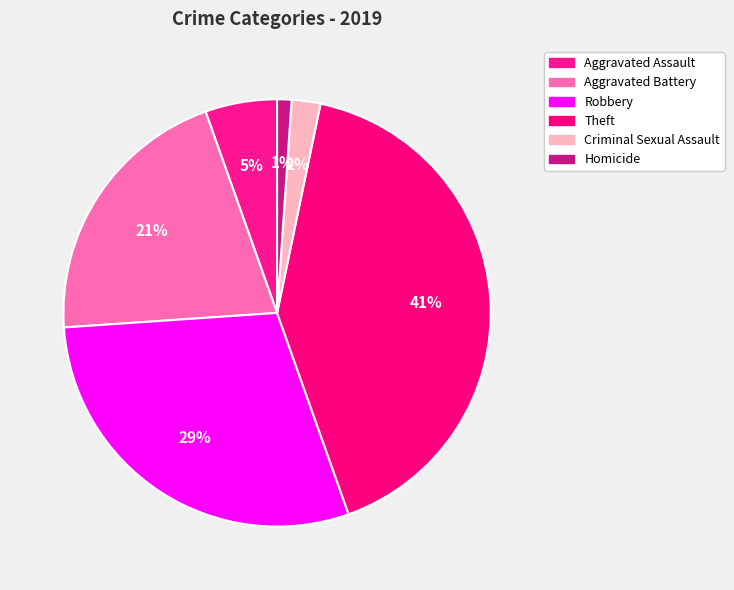

What is the change in value from Aggravated Assault to Criminal Sexual Assault?

-3